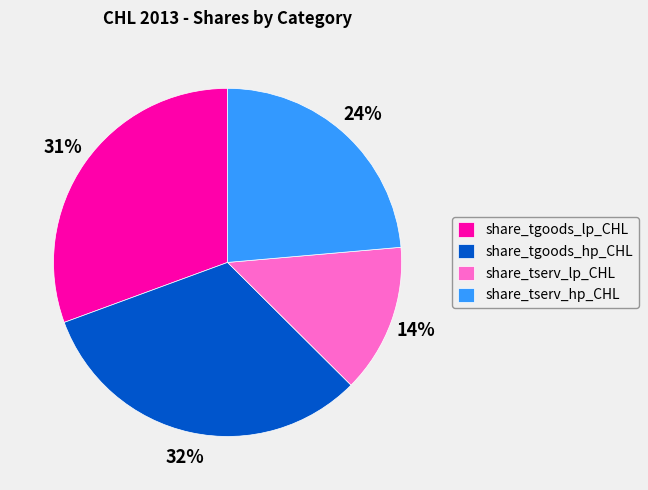

How many slices are in this pie chart?

4